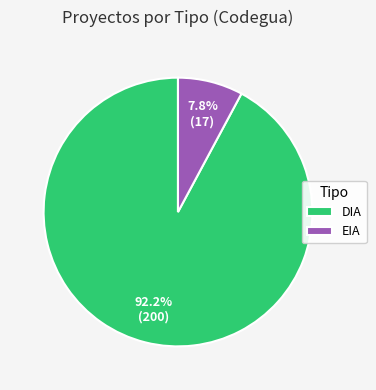

What is the ratio of the value at DIA to the value at EIA?

11.8